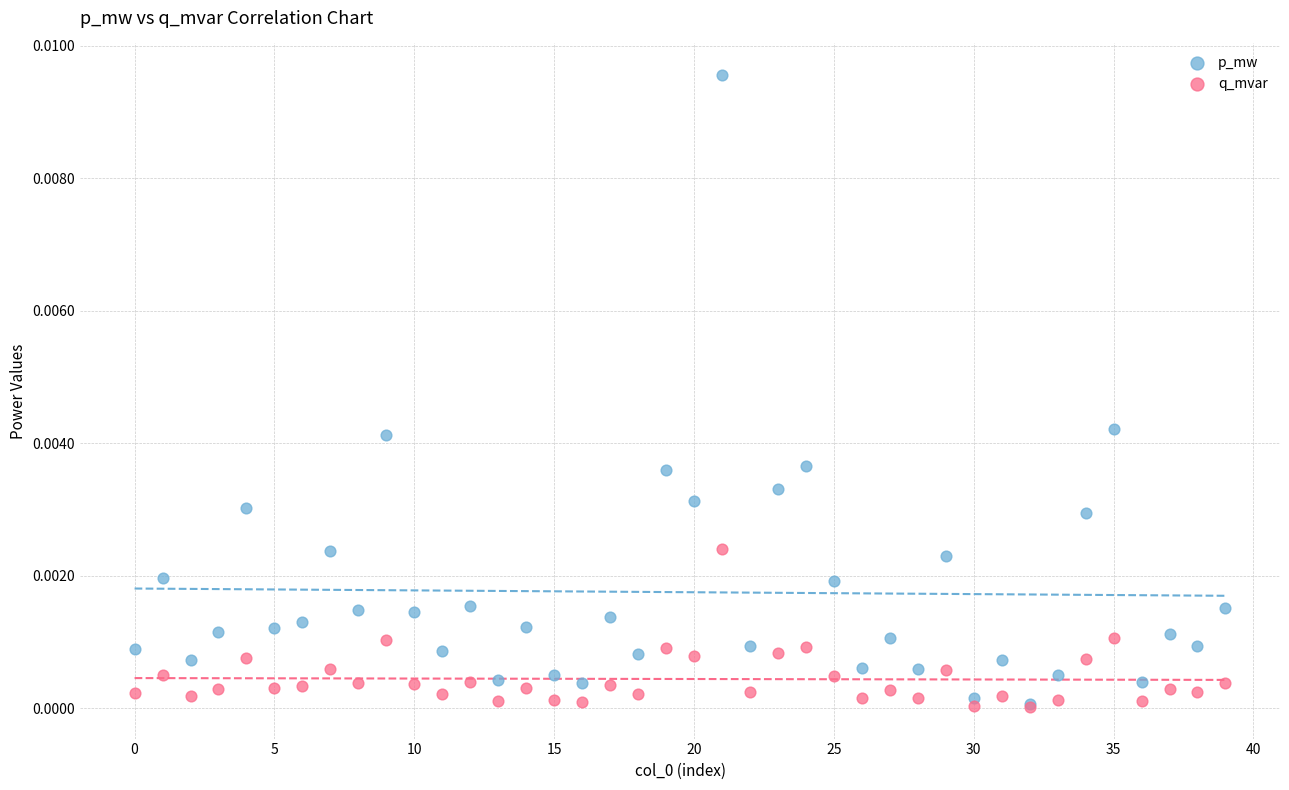

Which series has the largest Y range (max minus min)?

p_mw